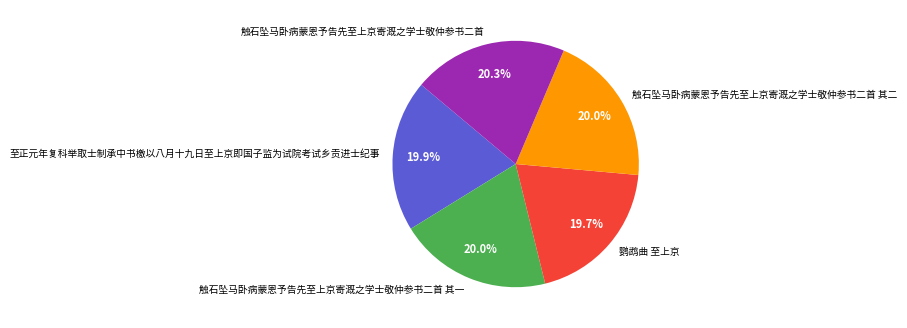

To the nearest percent, what is the average slice percentage?

20%